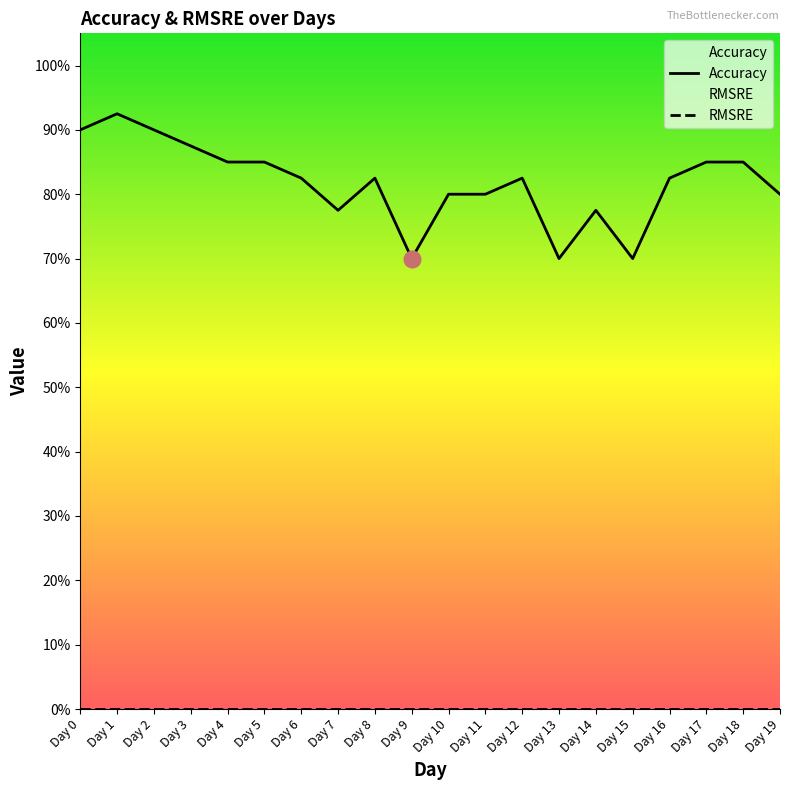

How many lines are shown in the chart?

2